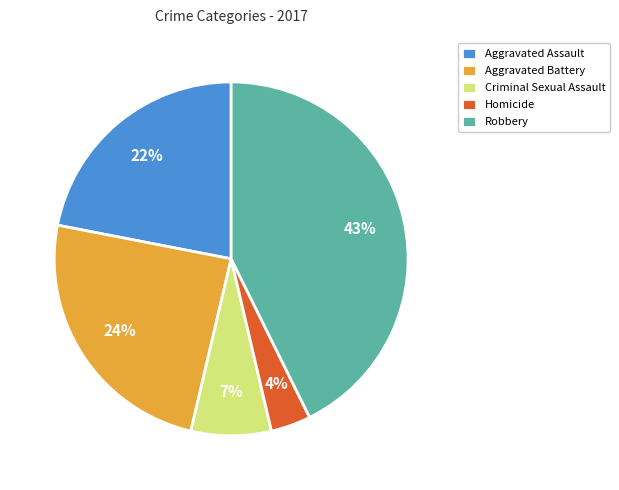

Rank the categories by value from highest to lowest.

Robbery, Aggravated Battery, Aggravated Assault, Criminal Sexual Assault, Homicide